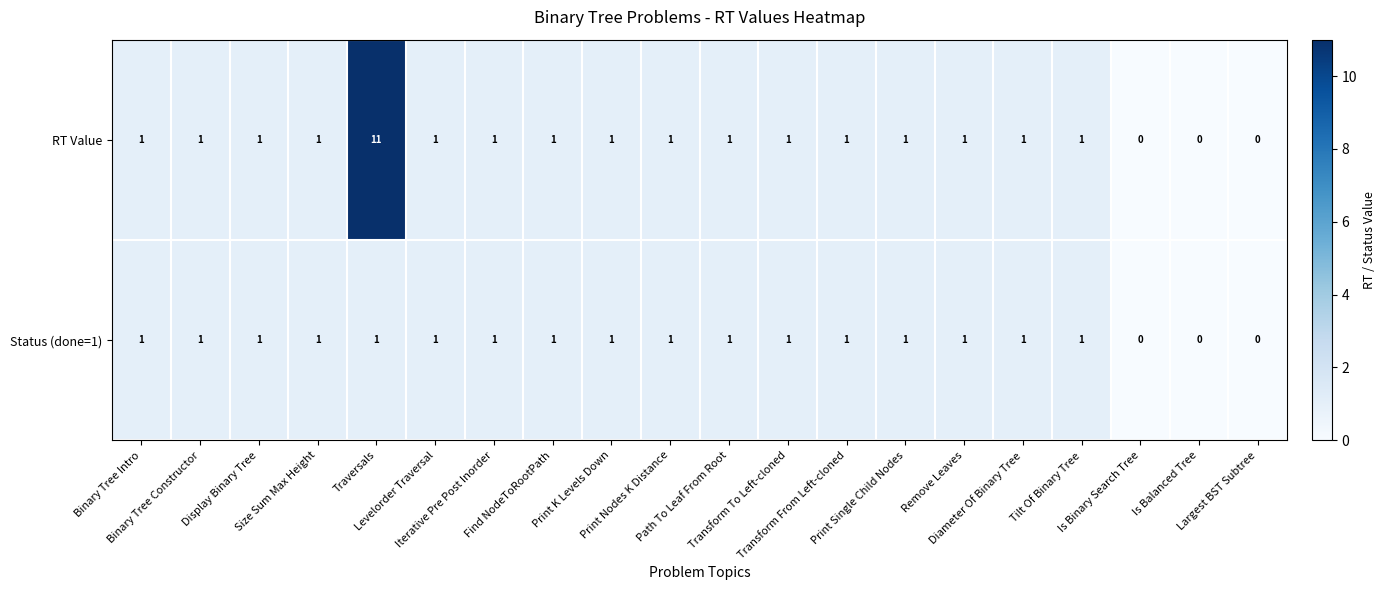

Rank the series by their maximum value, from lowest to highest.

Status (done=1), RT Value